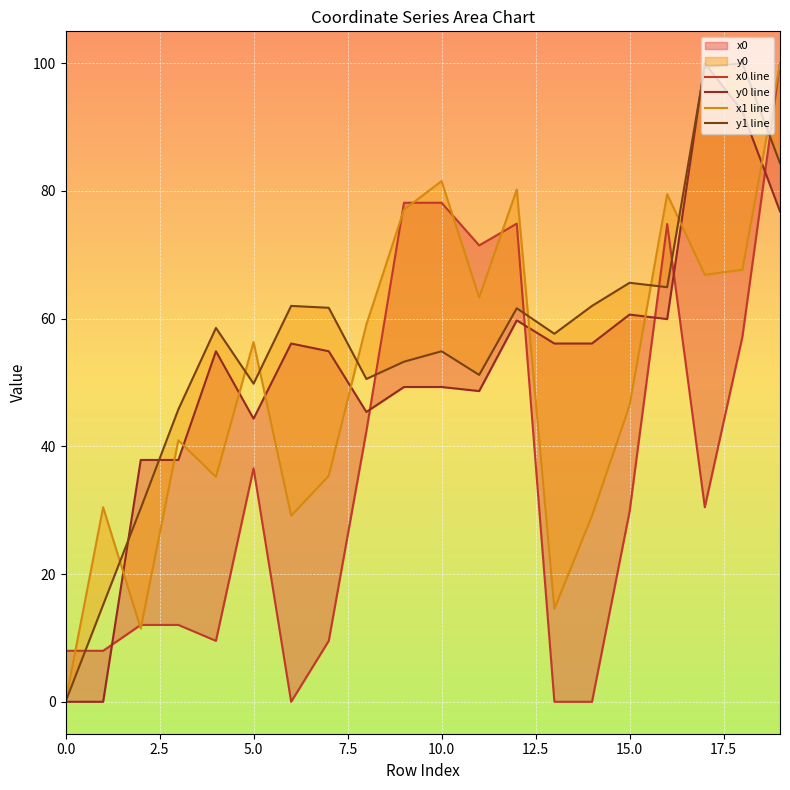

Which series has the largest total across all categories?

y1 line